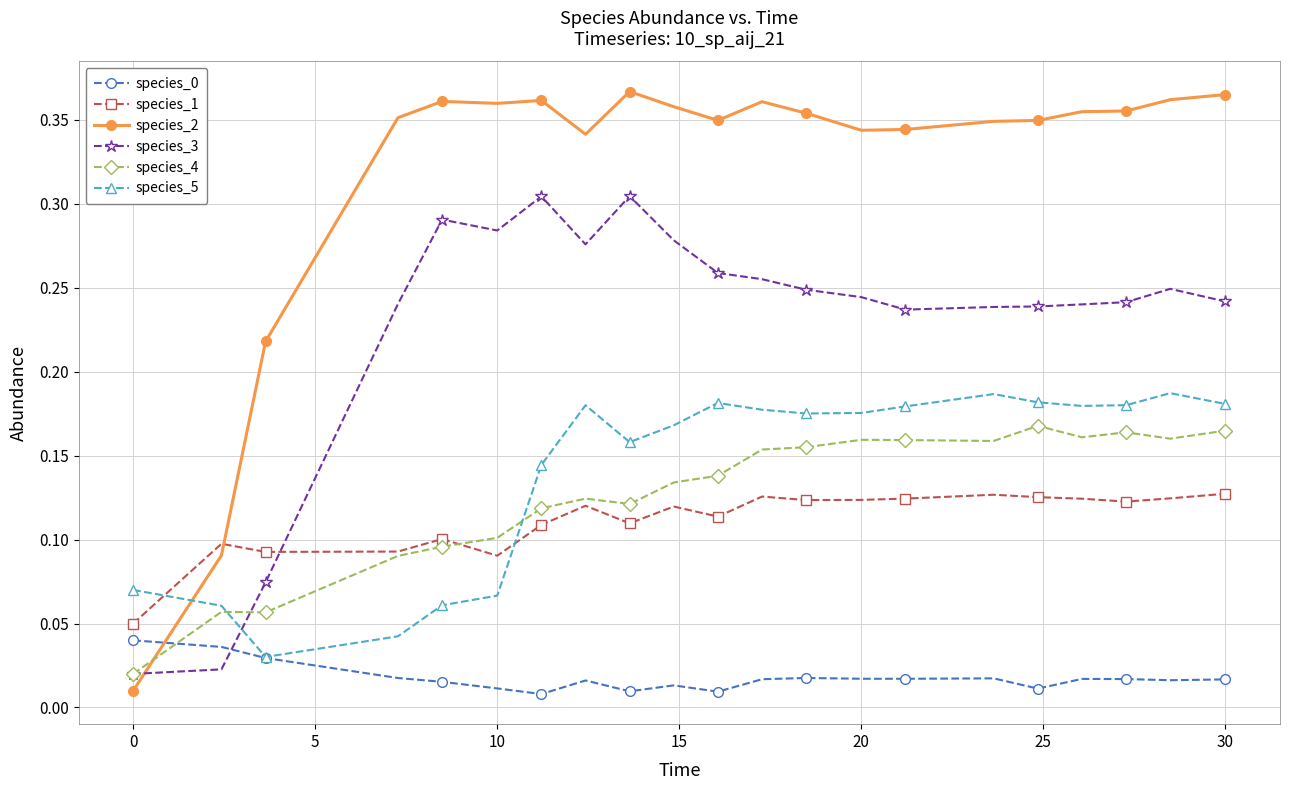

How many intersections are there between species_1 and species_2?

1